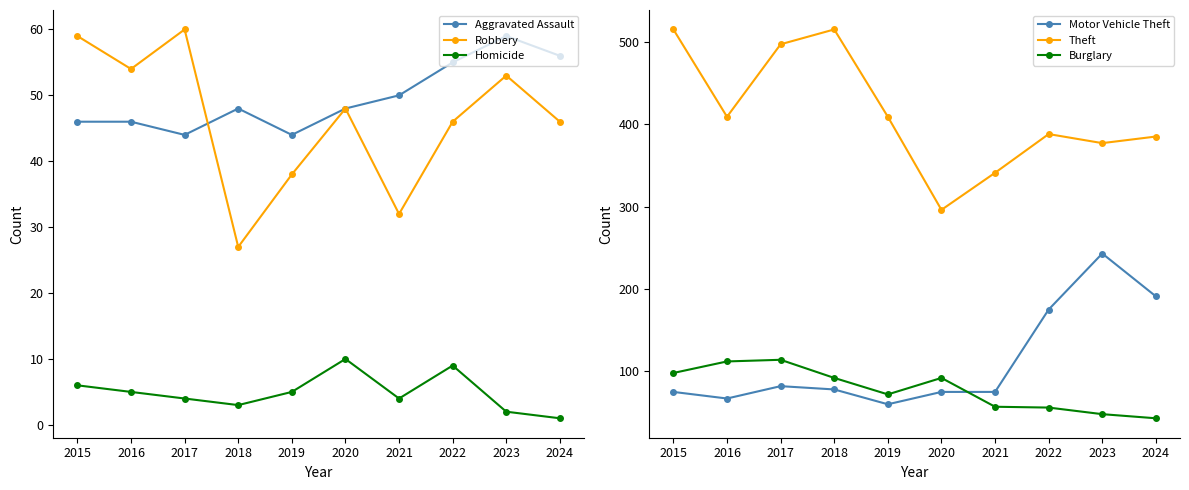

True or false: Motor Vehicle Theft and Robbery intersect in this chart.

False